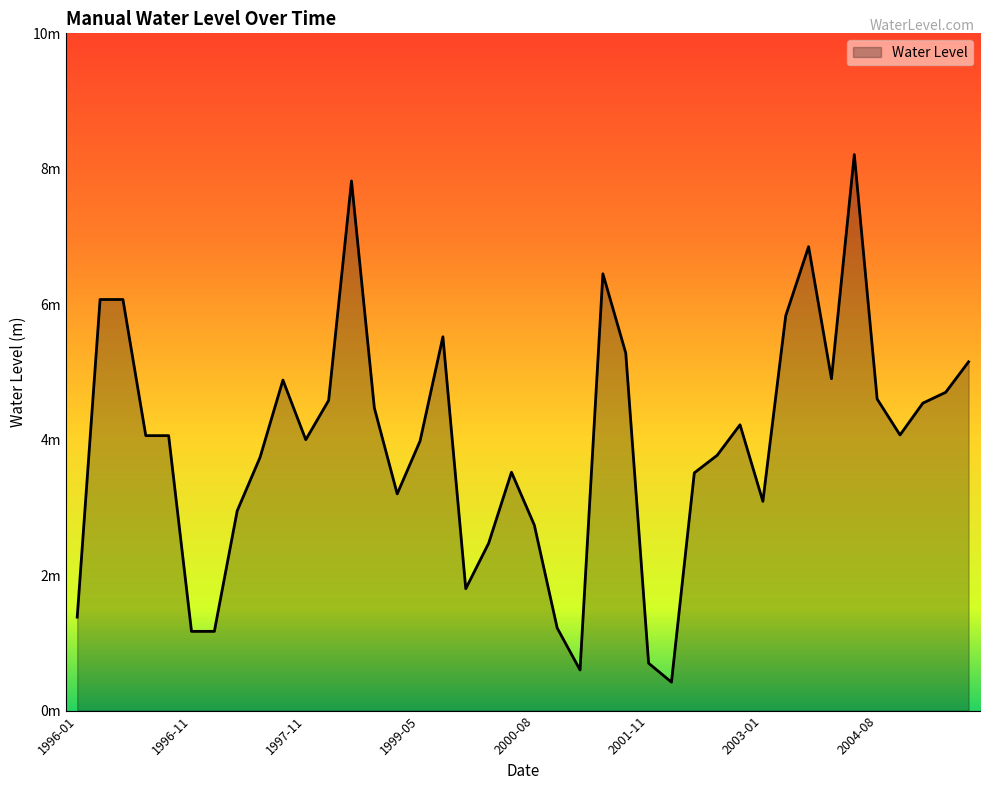

Does the chart have visible grid lines?

No